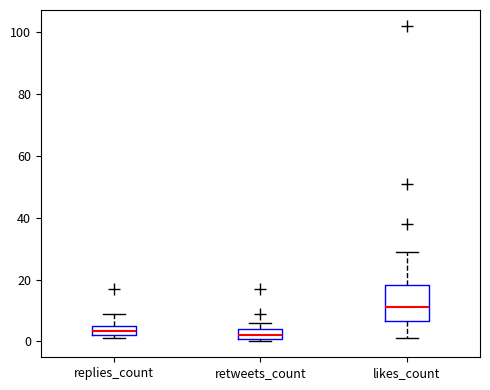

Which box is the tallest, from its lower edge to its upper edge?

likes_count